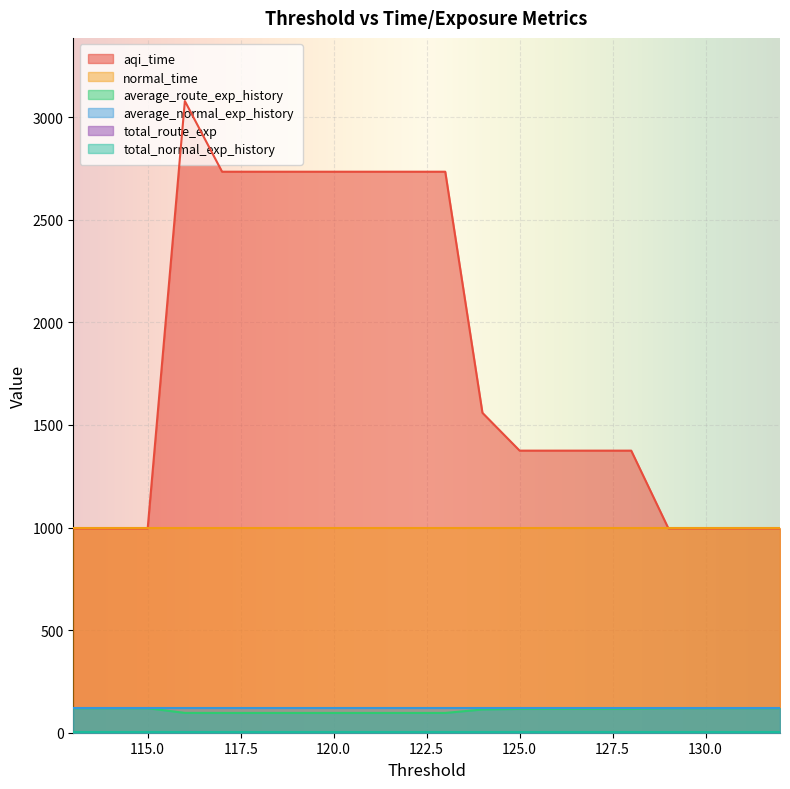

Does the chart display data point markers on the line(s)?

No